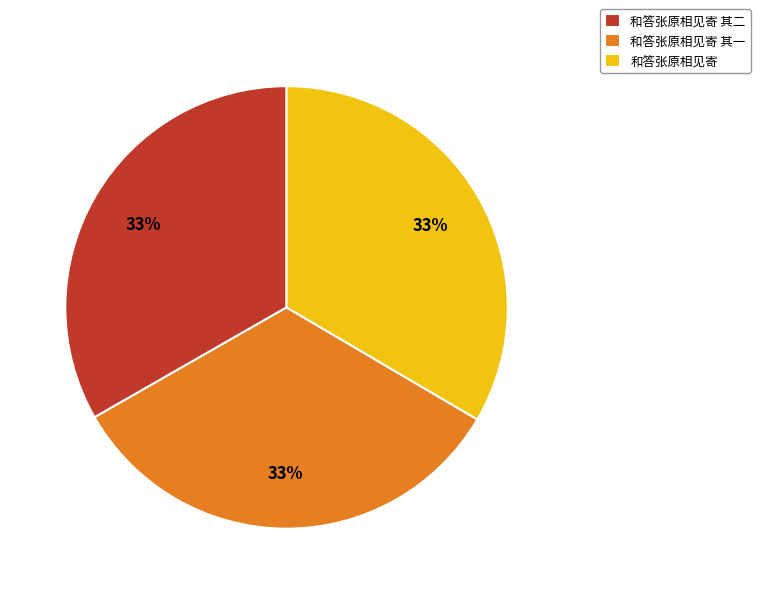

To the nearest percent, what percentage of the pie is 和答张原相见寄 其一?

33%